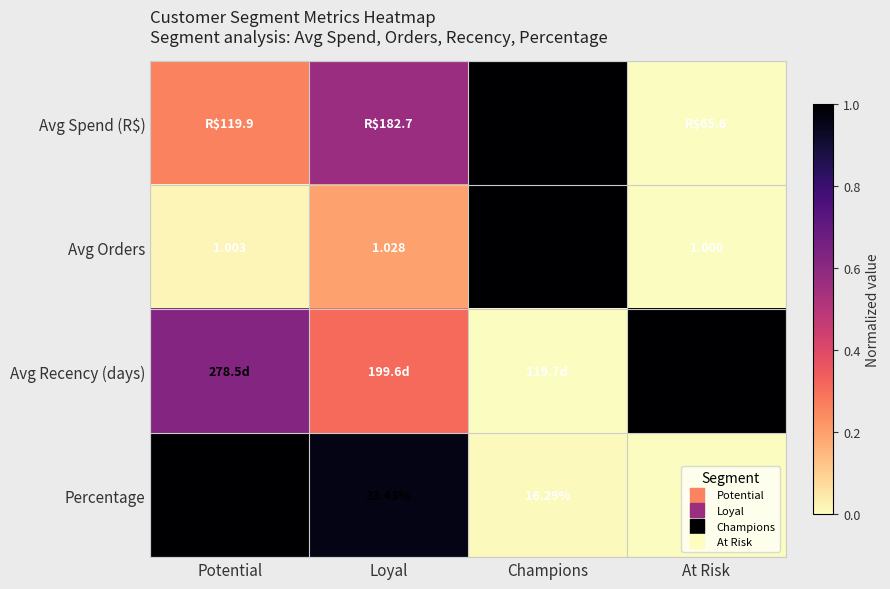

At how many categories does at least one series exceed 0?

4